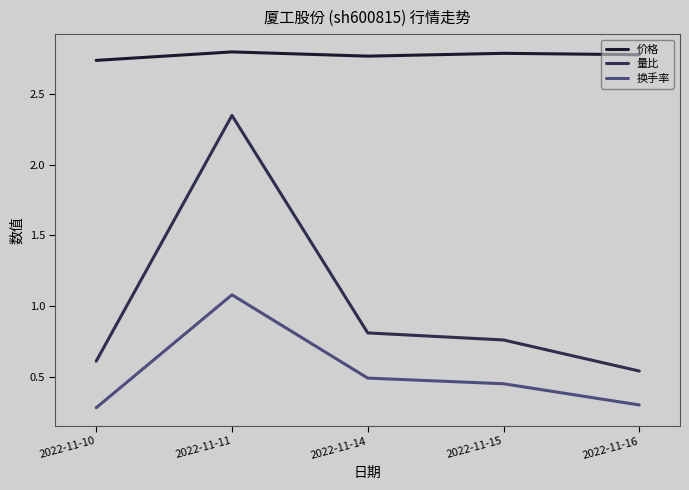

Which series changed the most between 2022-11-10 and 2022-11-11?

量比